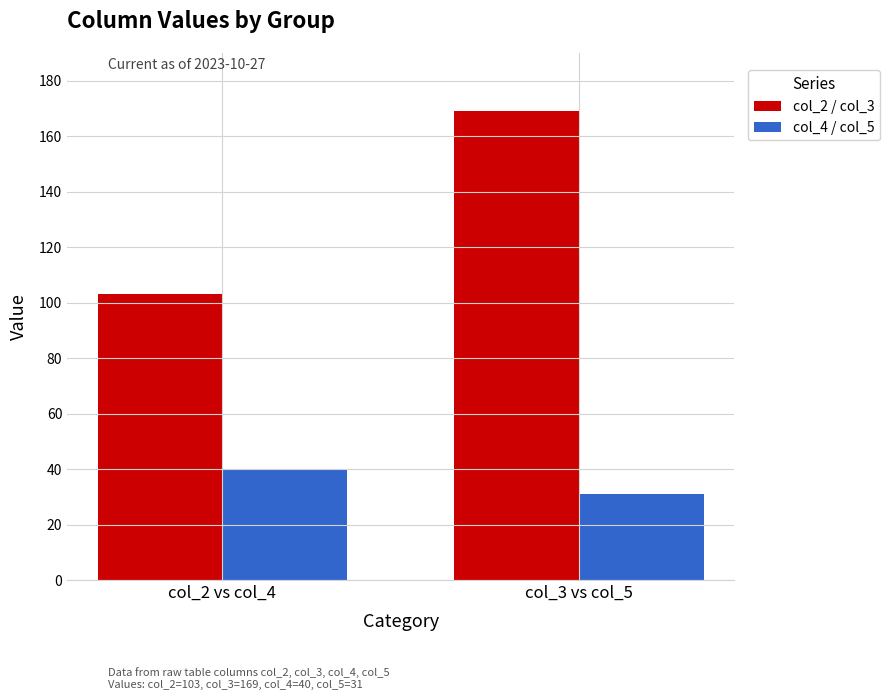

List the series in order of their overall mean, lowest first.

col_4 / col_5, col_2 / col_3